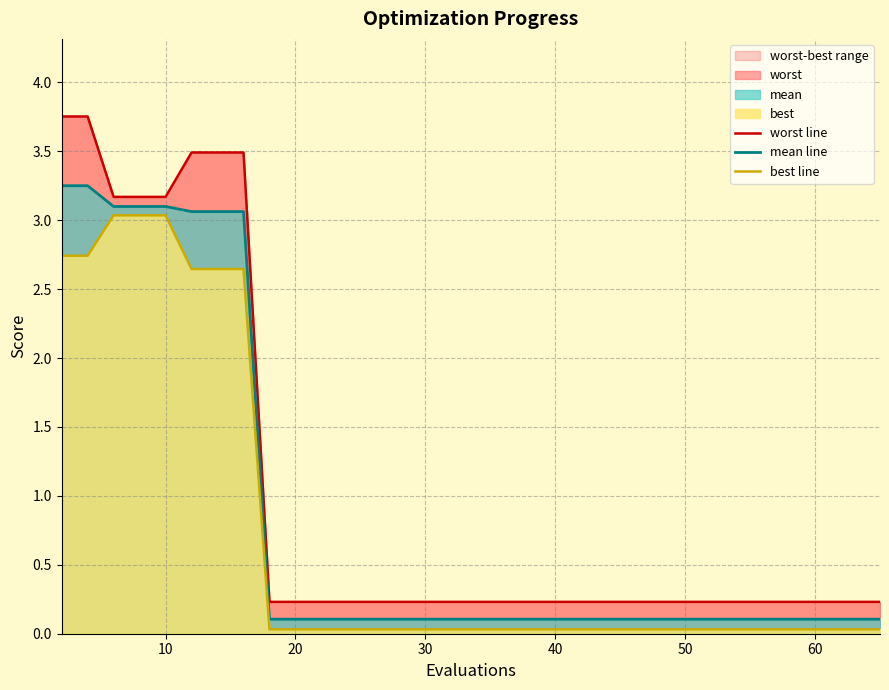

The mean line series shows 4.2 at 10. True or false?

False